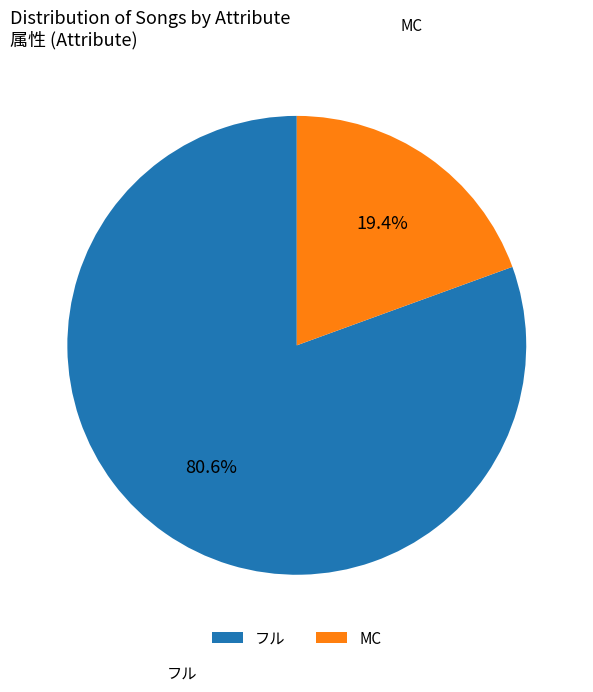

What percentage is the フル slice, to the nearest percent?

81%